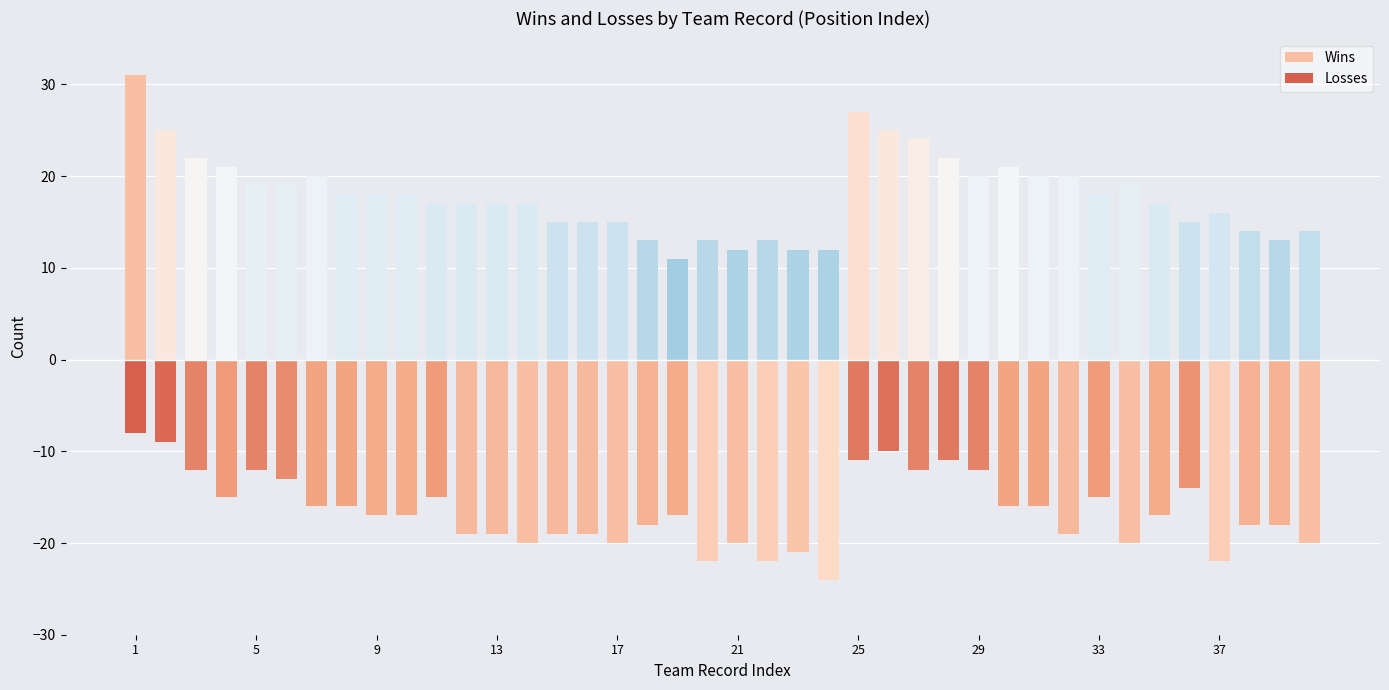

What is the average value of the Wins series?

18